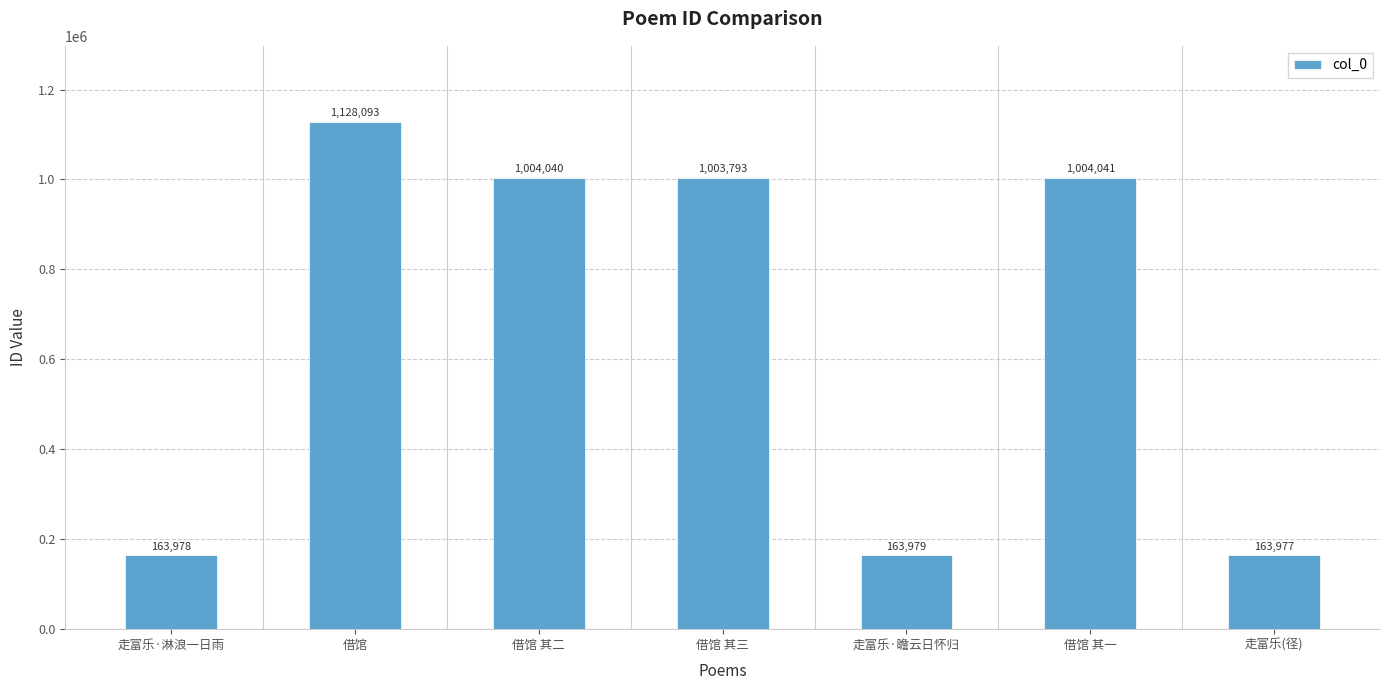

What is the difference between the maximum and minimum values?

964116